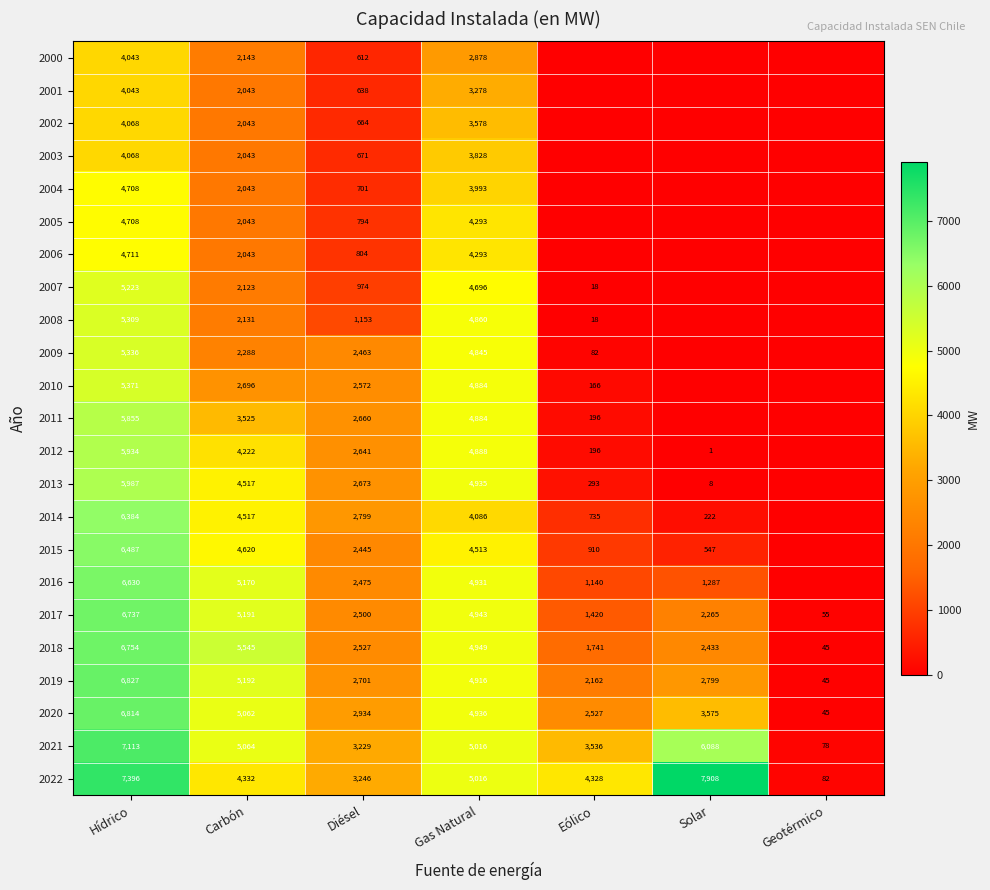

Between Hídrico and Carbón, which series saw the biggest shift?

2008